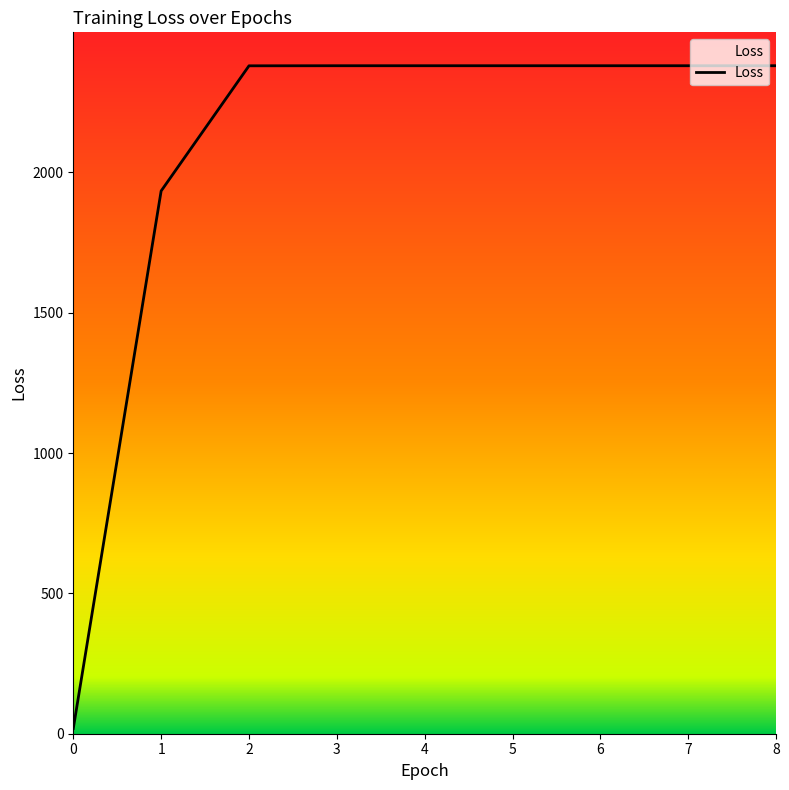

What is the ratio of the value at 2 to the value at 7?

1.0